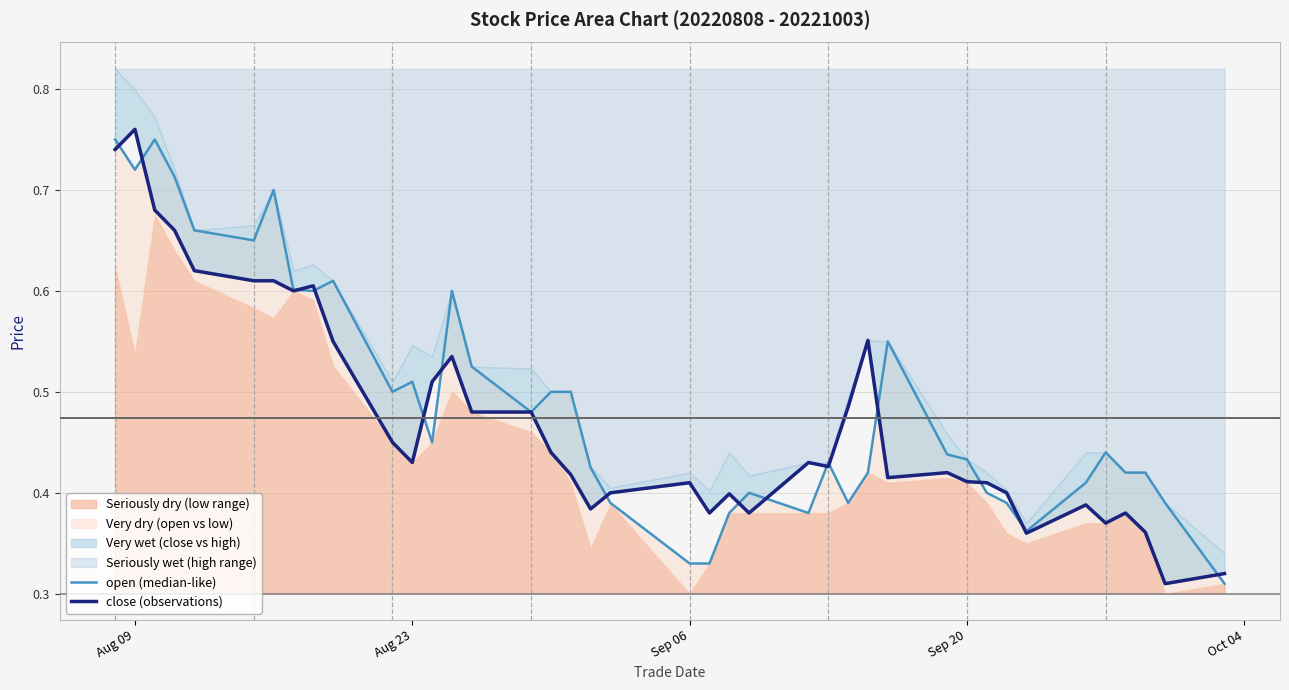

What is the minimum value for open (median-like)?

0.3